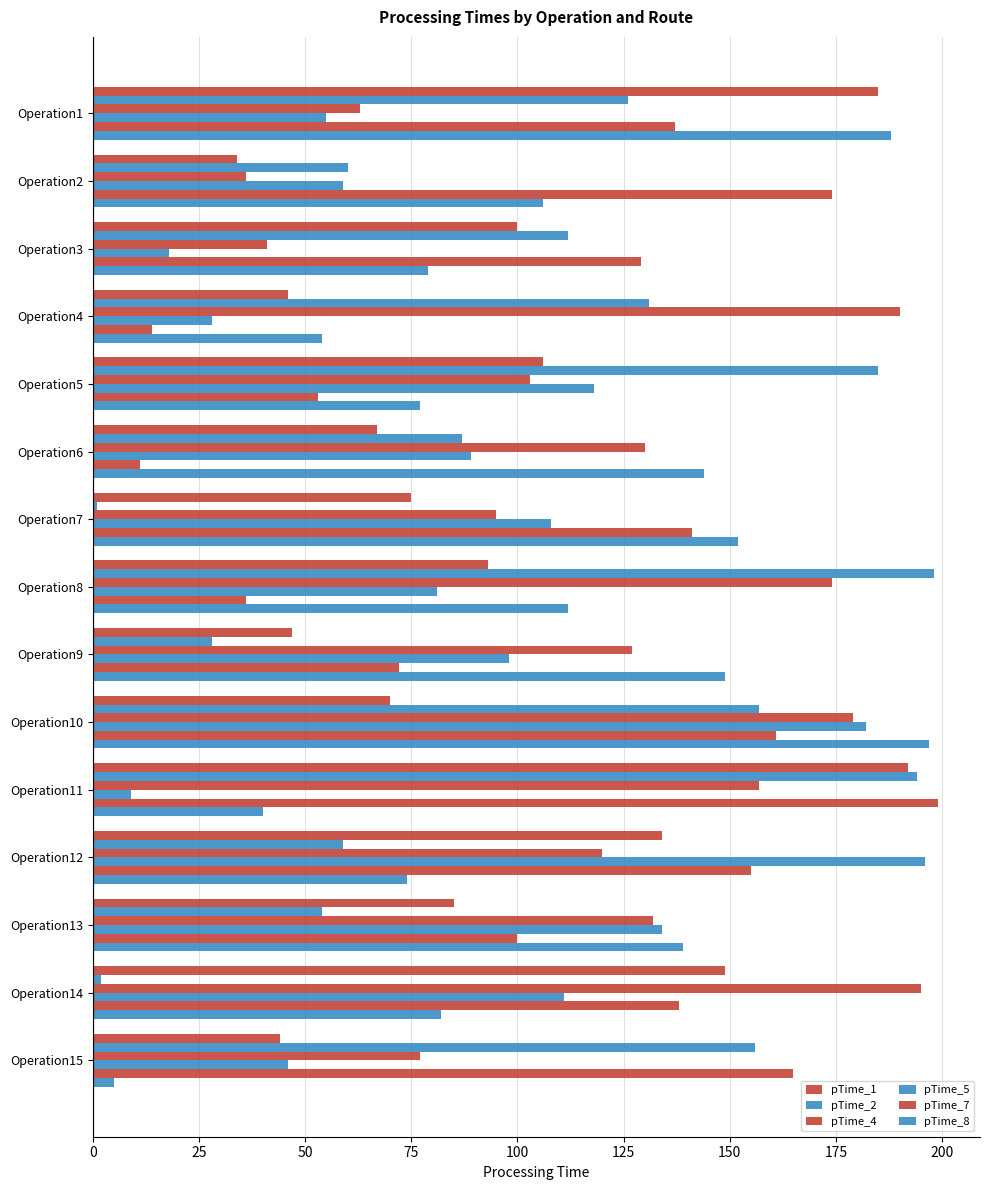

Rank the series by their maximum value, from highest to lowest.

pTime_7, pTime_2, pTime_8, pTime_5, pTime_4, pTime_1